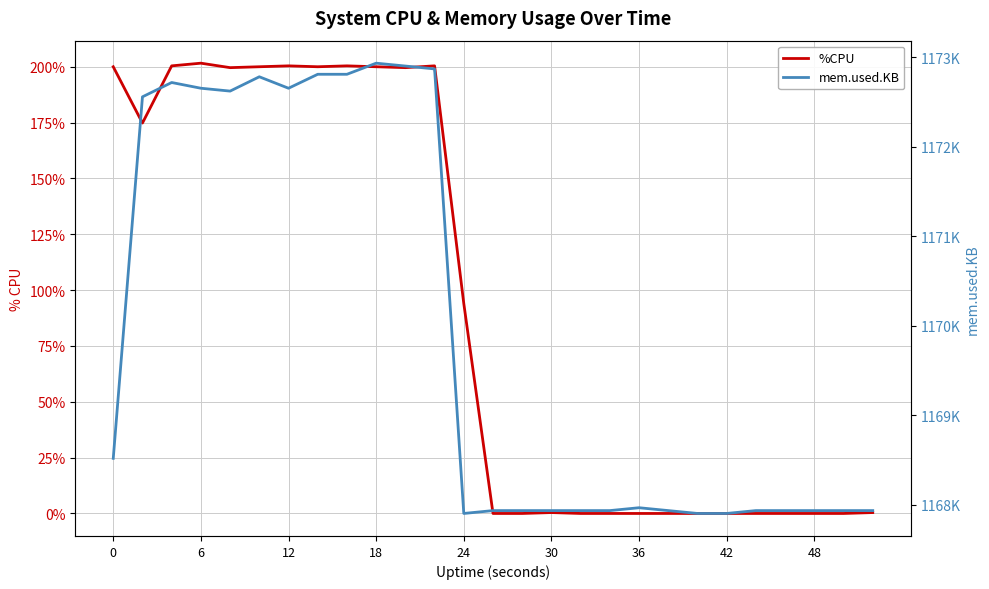

List the series in order of their peak value, highest first.

mem.used.KB, %CPU